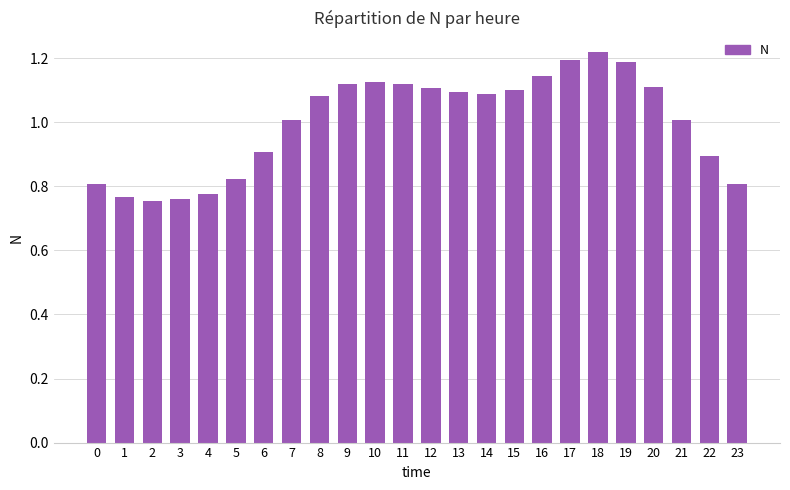

What is the average value?

1.0